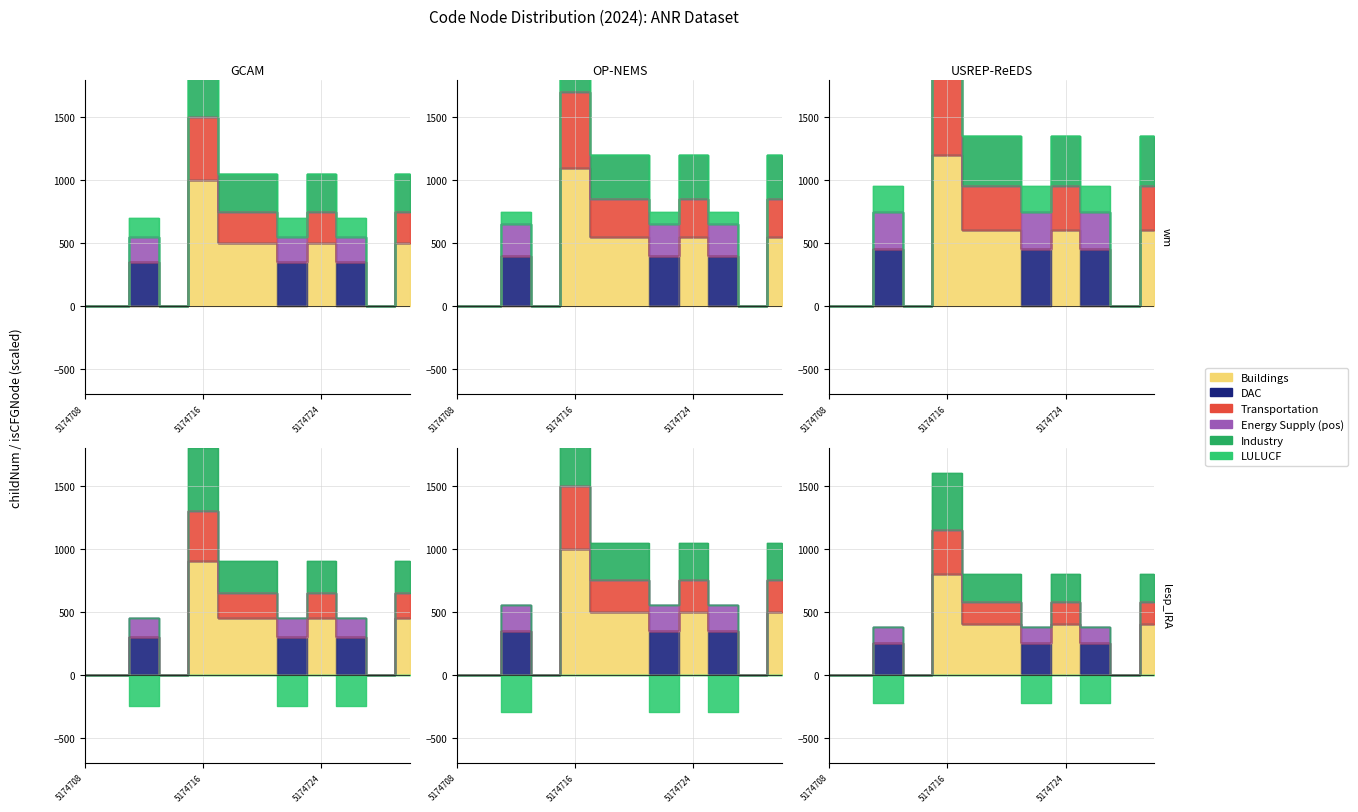

What is the sum of all childNum_OP-NEMS values?

3300